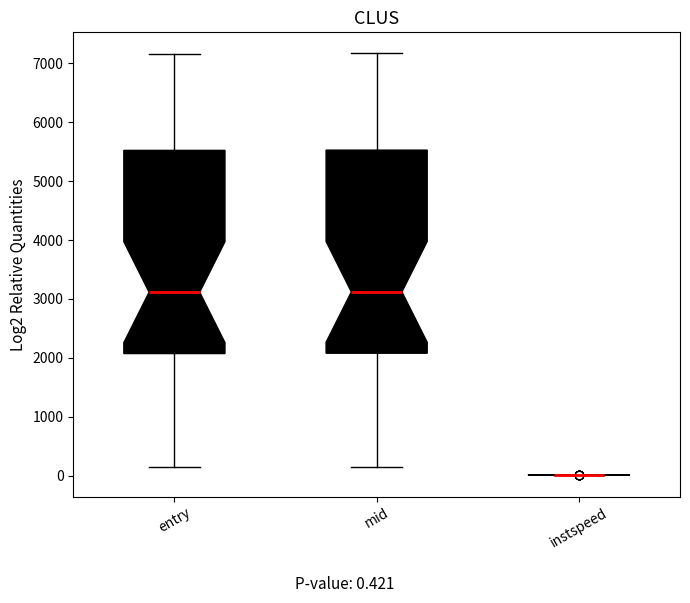

Reading left to right, transcribe this box plot: for each box, give where its median line is, the range the box spans, and where its two whiskers end, as read against the y-axis. The values are not printed on the chart, so give them approximately, as read against the axis.

entry: median 3100, box 2100 to 5500, whiskers 100 to 7200
mid: median 3100, box 2100 to 5500, whiskers 200 to 7200
instspeed: box collapsed to a line at 0, whiskers 0 to 0